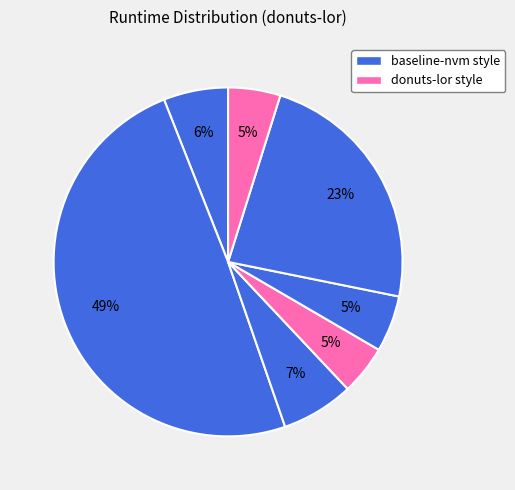

Does any single category account for the majority?

No